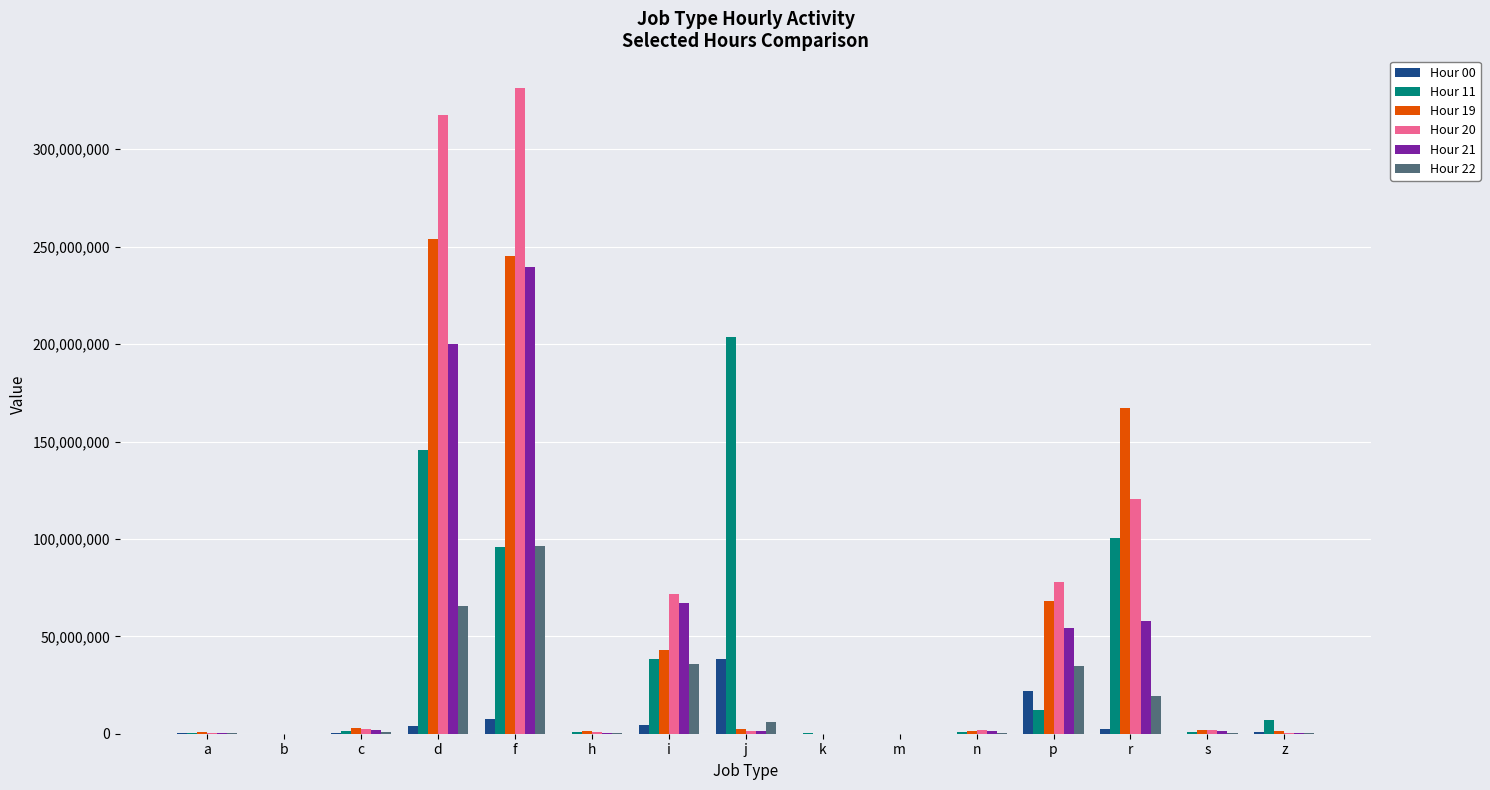

At which category is the sum across all series the highest?

f